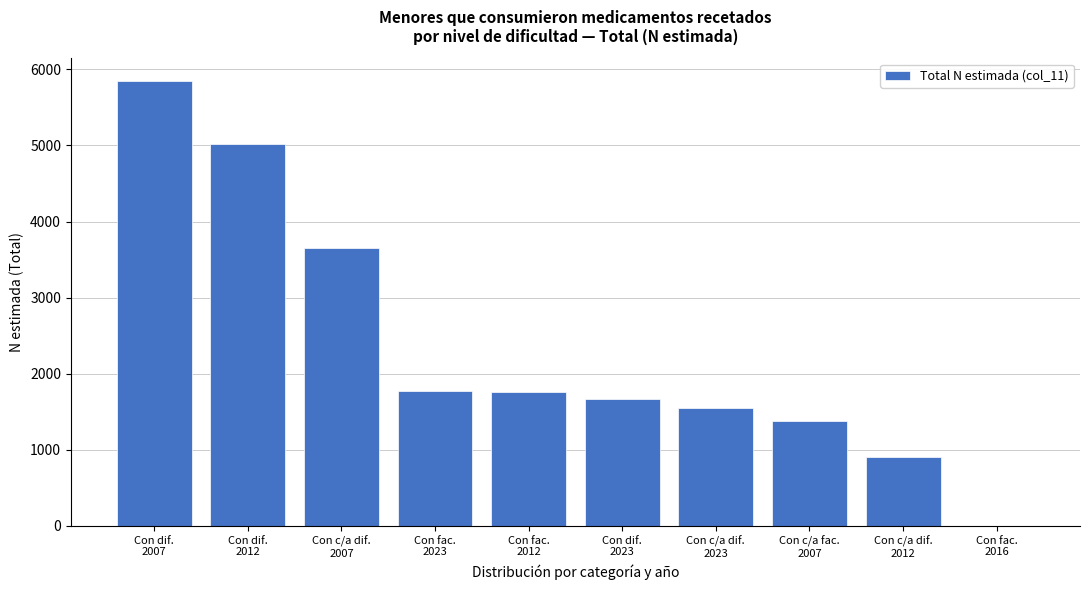

What is the sum of all values?

23549